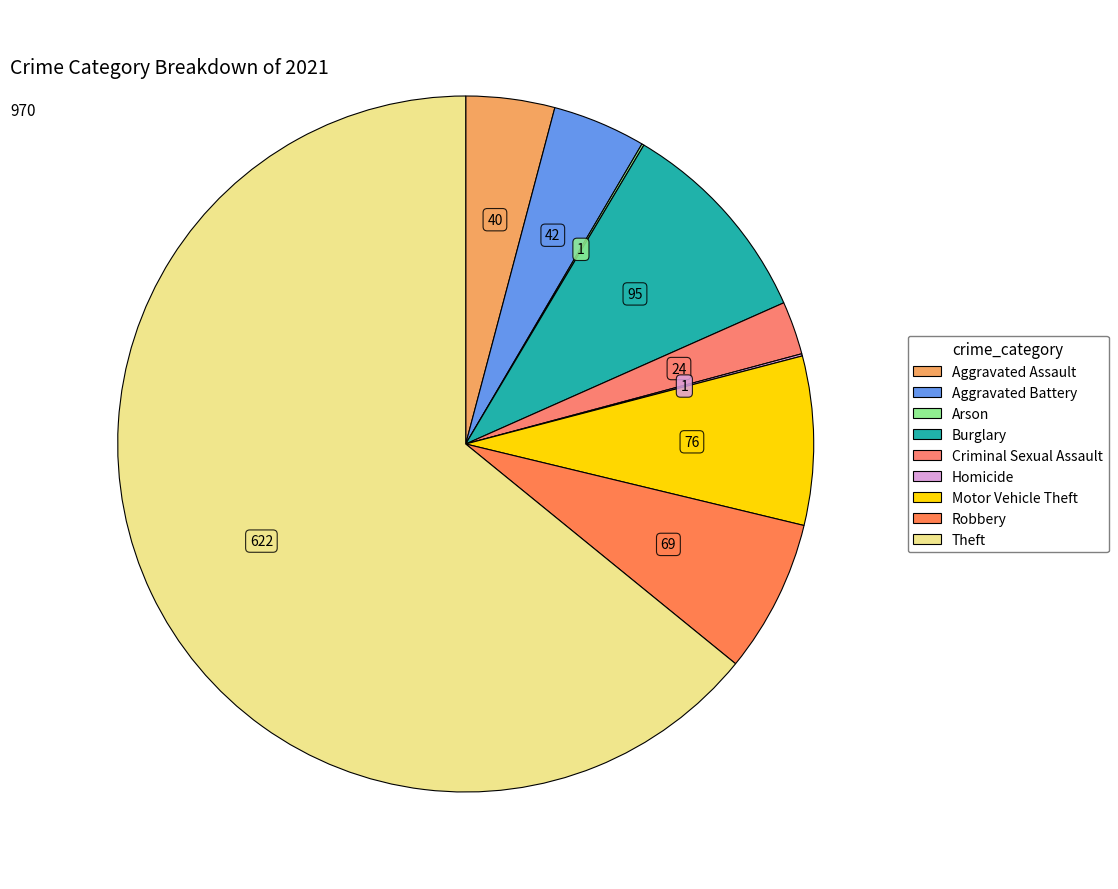

The Robbery slice represents 21% of the pie. True or false?

False